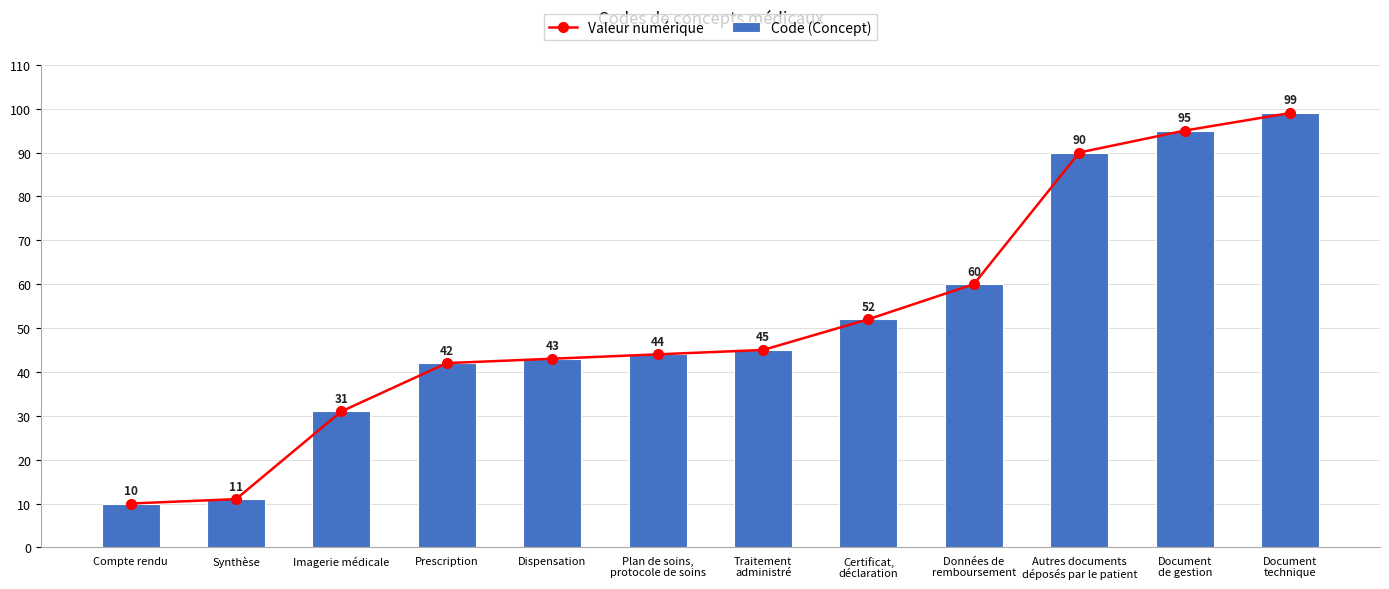

What is the label of the 2nd bar from the left?

Synthèse